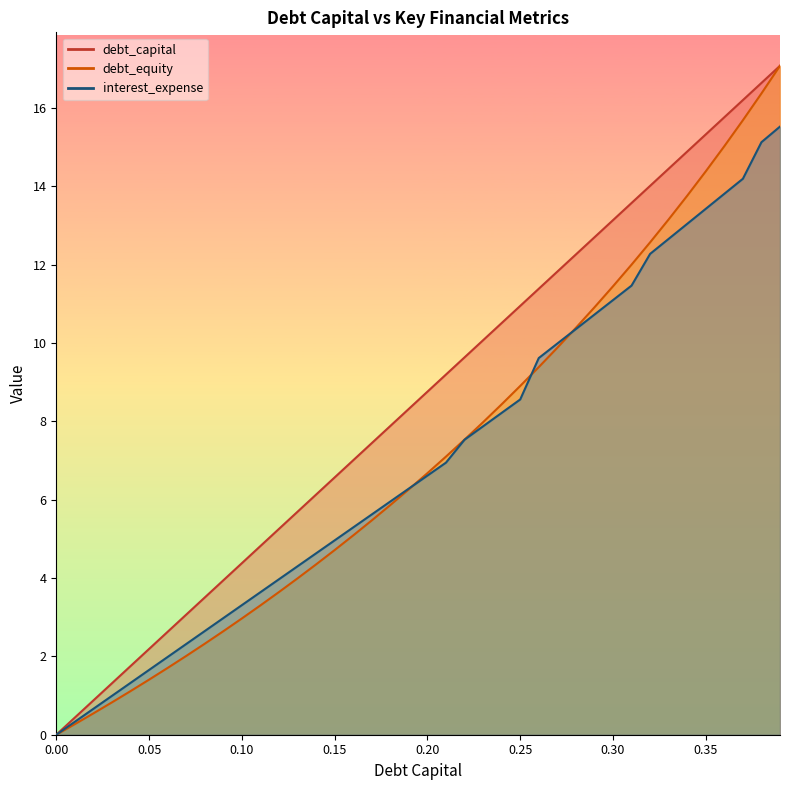

Where is interest_expense nearest to the value 7?

0.21